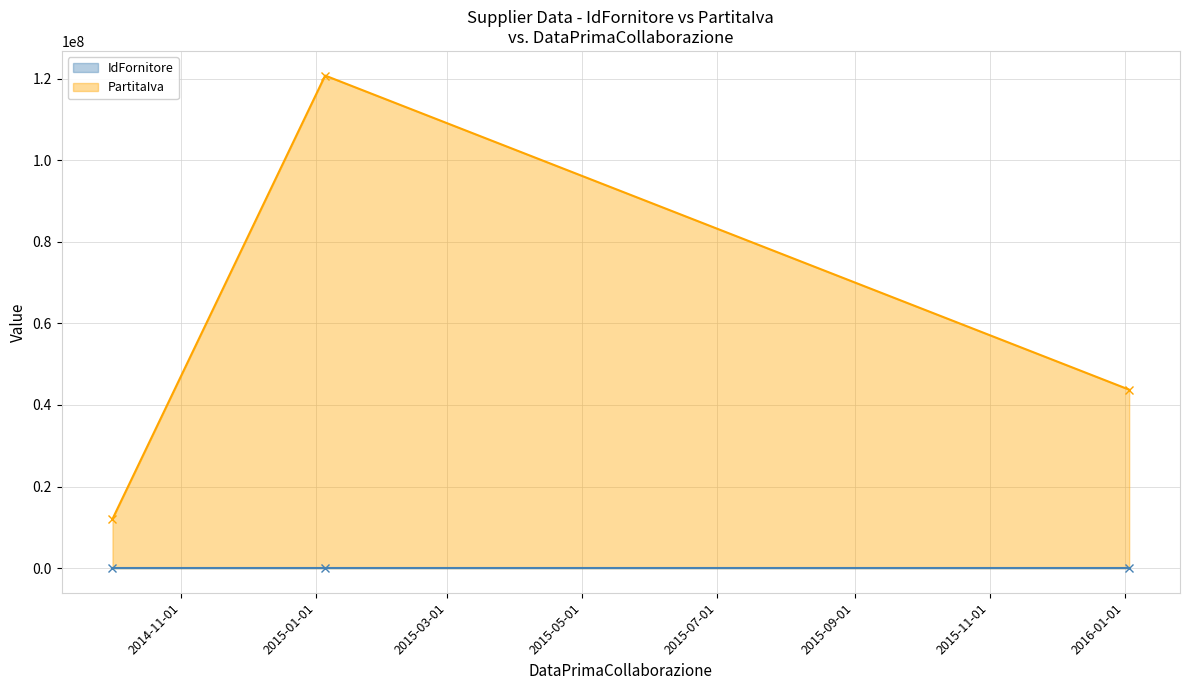

Which series has the largest total across all categories?

PartitaIva